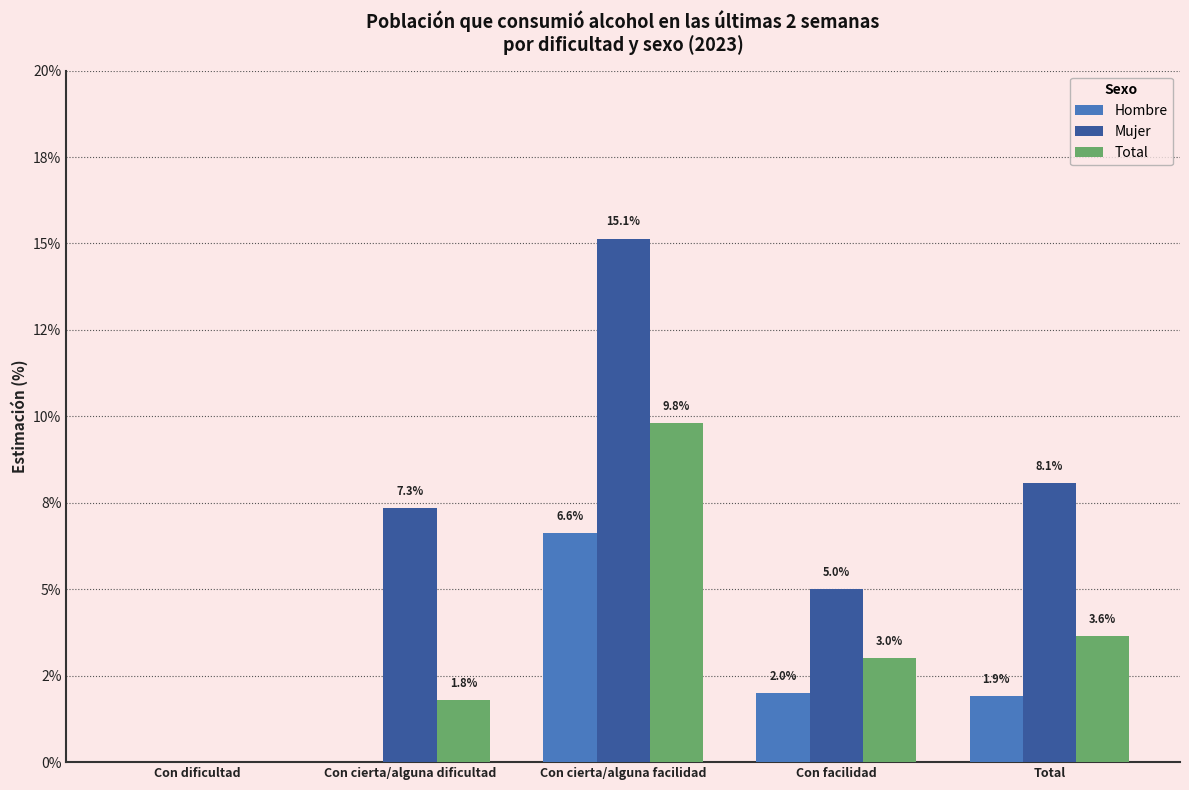

List the labels in order of Hombre value, smallest first.

Con dificultad, Con cierta/alguna dificultad, Total, Con facilidad, Con cierta/alguna facilidad